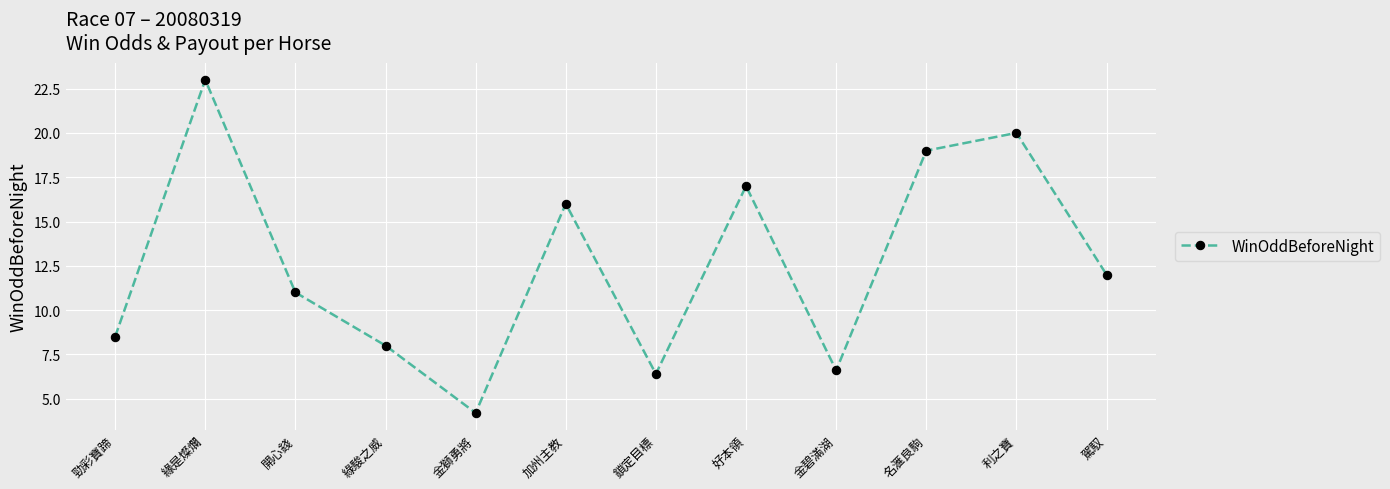

Is it true that the value at 利之寶 is 20.0?

True